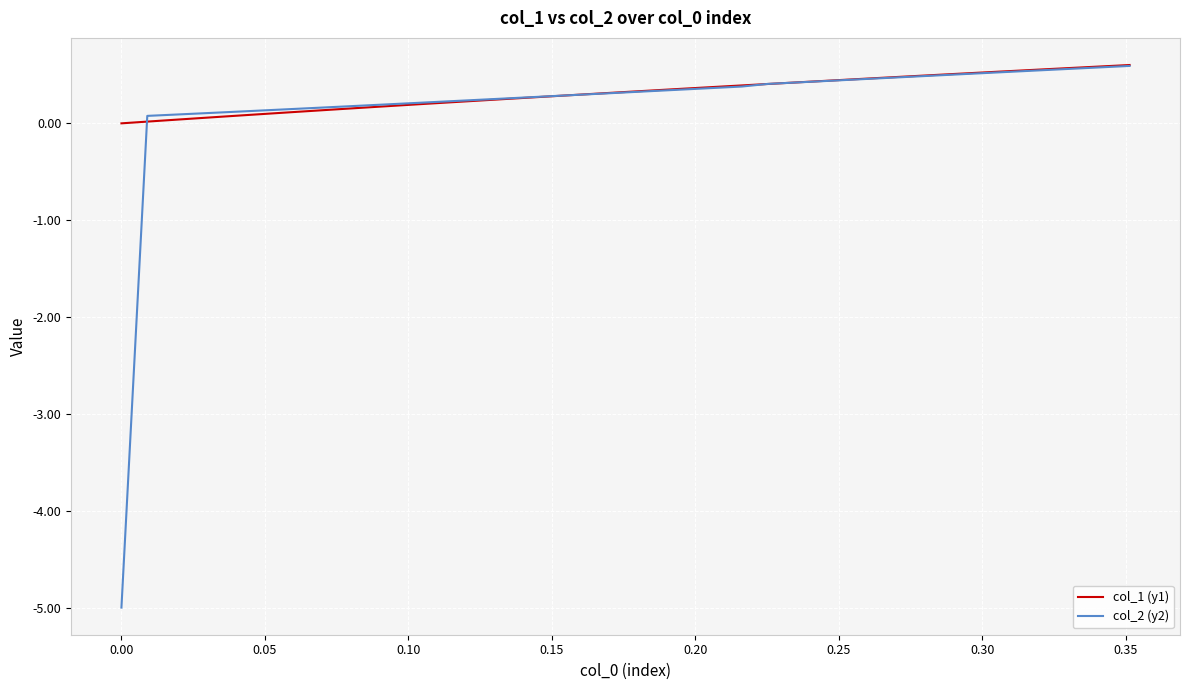

Which series has the largest range (max minus min)?

col_2 (y2)